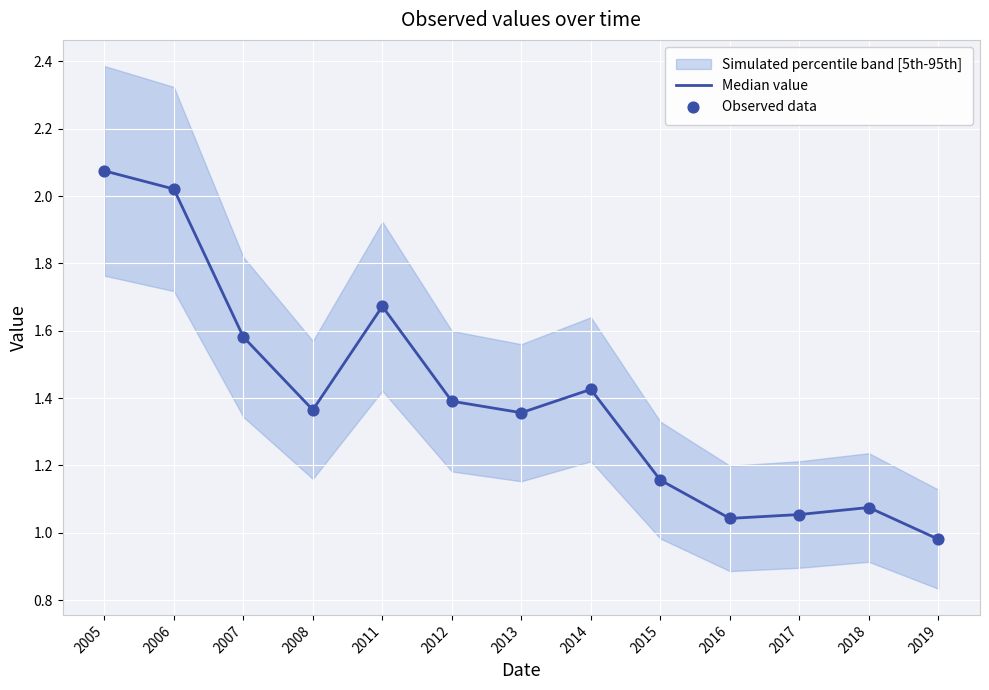

What is the total value across all series at 2013?

2.7